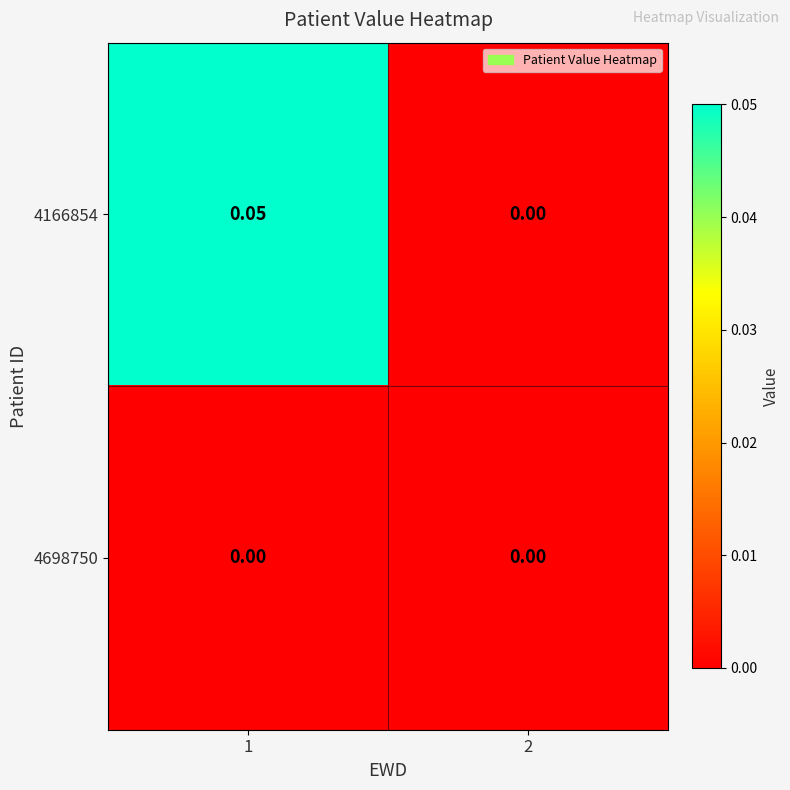

What is the spread (max minus min) of values at 1?

0.1